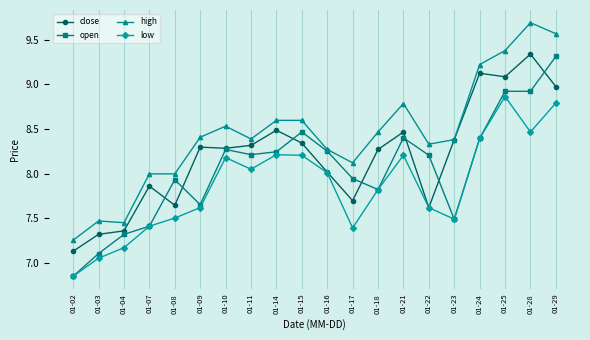

Does the chart have visible grid lines?

Yes